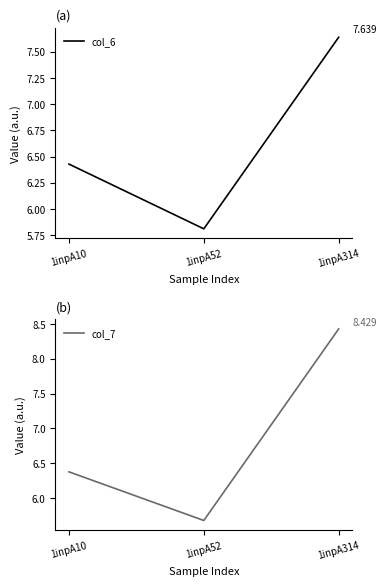

Between 1inpA10 and 1inpA314, which series saw the biggest shift?

col_7